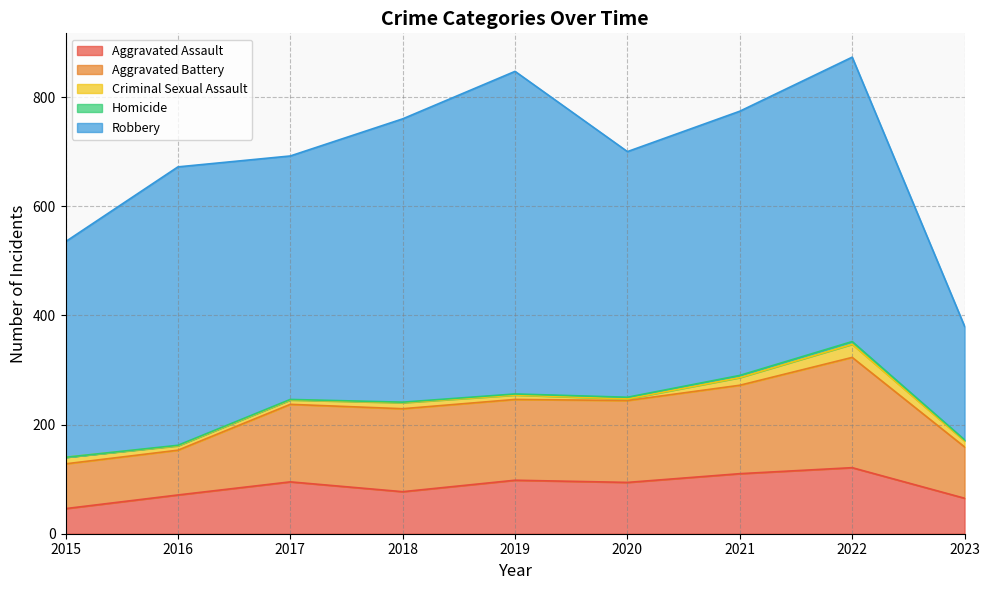

True or false: Criminal Sexual Assault and Homicide cross at least once.

False